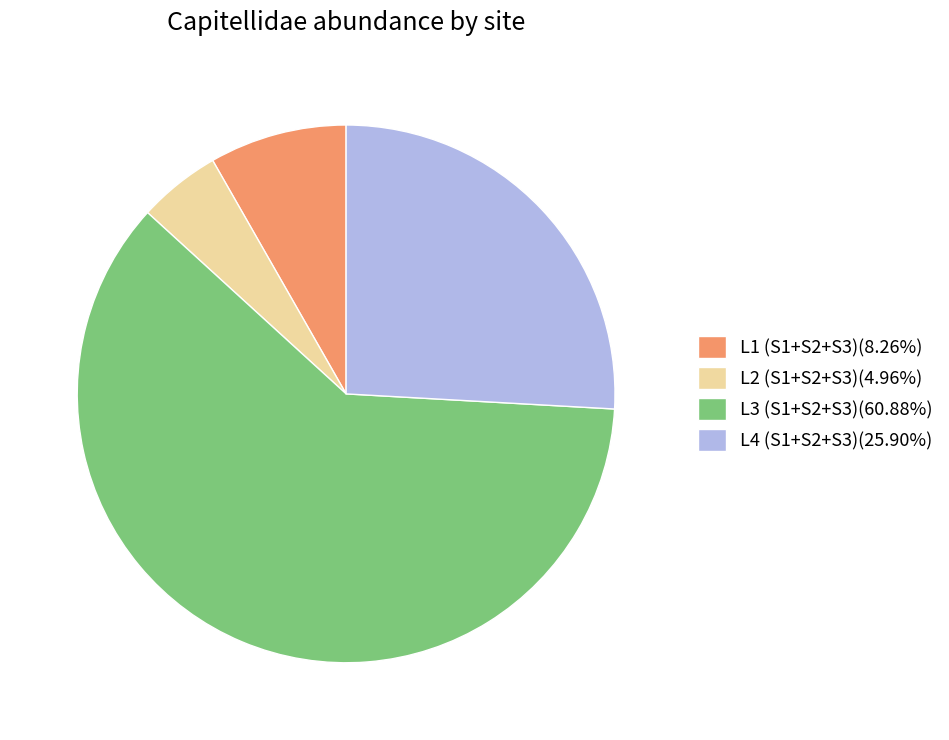

Is there a majority slice in this chart?

Yes